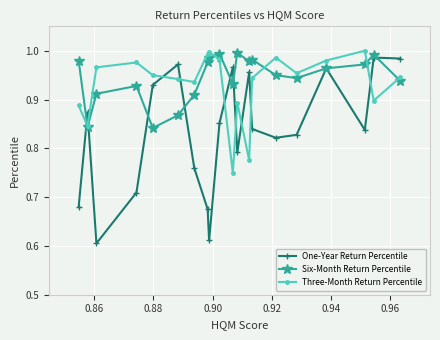

Which series has the widest spread of values?

One-Year Return Percentile